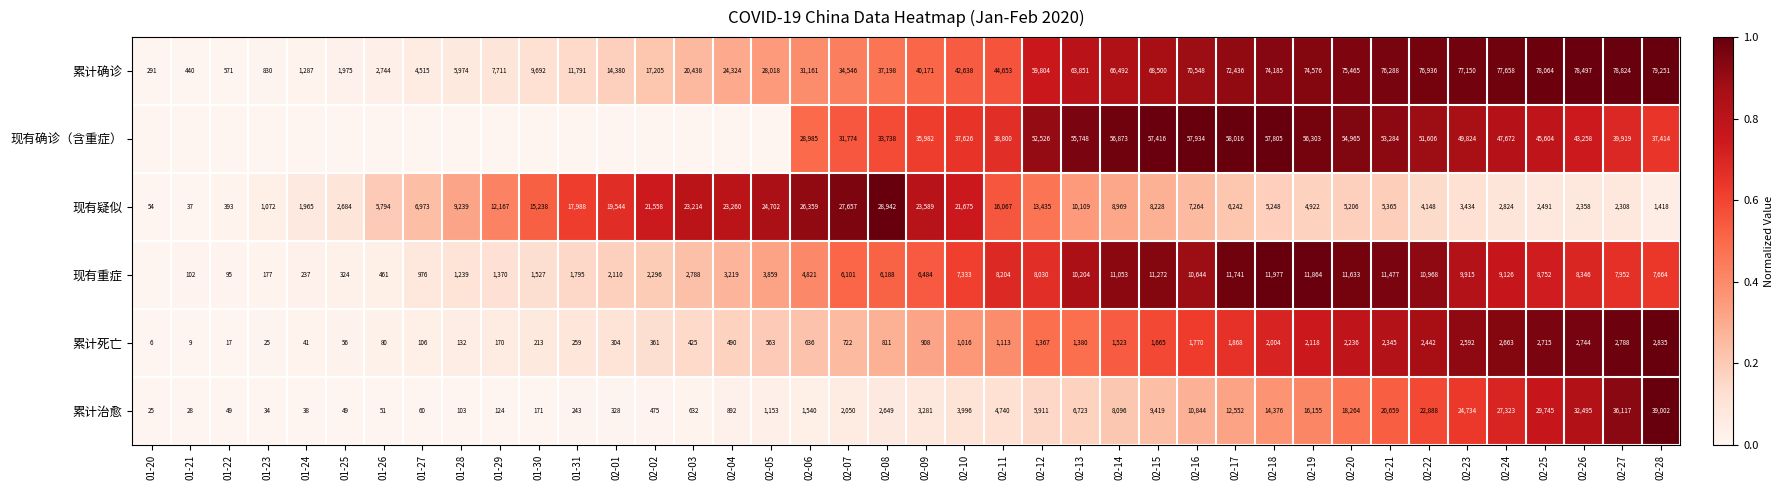

What is the difference between the highest and lowest values at 02-11?

43540